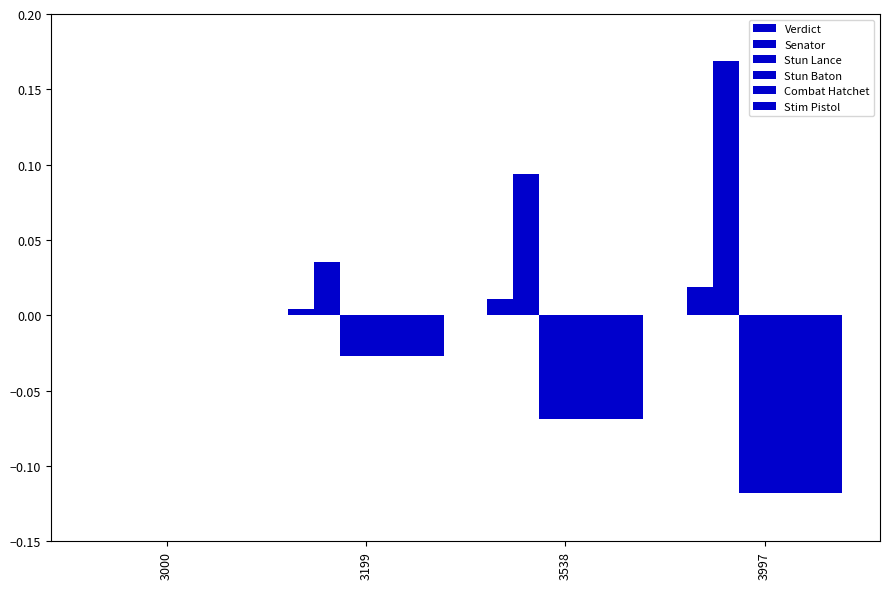

Between 3000 and 3538, which is larger?

3538